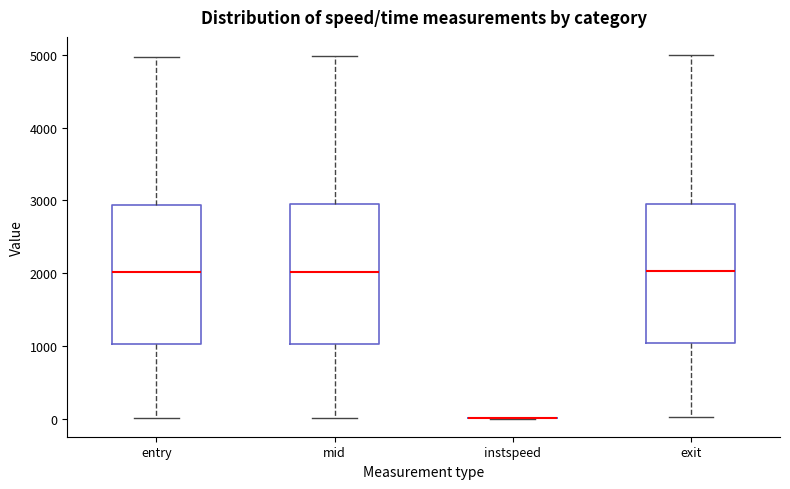

Reading left to right, transcribe this box plot: for each box, give where its median line is, the range the box spans, and where its two whiskers end, as read against the y-axis. The values are not printed on the chart, so give them approximately, as read against the axis.

entry: median 2000, box 1000 to 2900, whiskers 0 to 5000
mid: median 2000, box 1000 to 2900, whiskers 0 to 5000
instspeed: box collapsed to a line at 0, whiskers 0 to 0
exit: median 2000, box 1000 to 3000, whiskers 0 to 5000